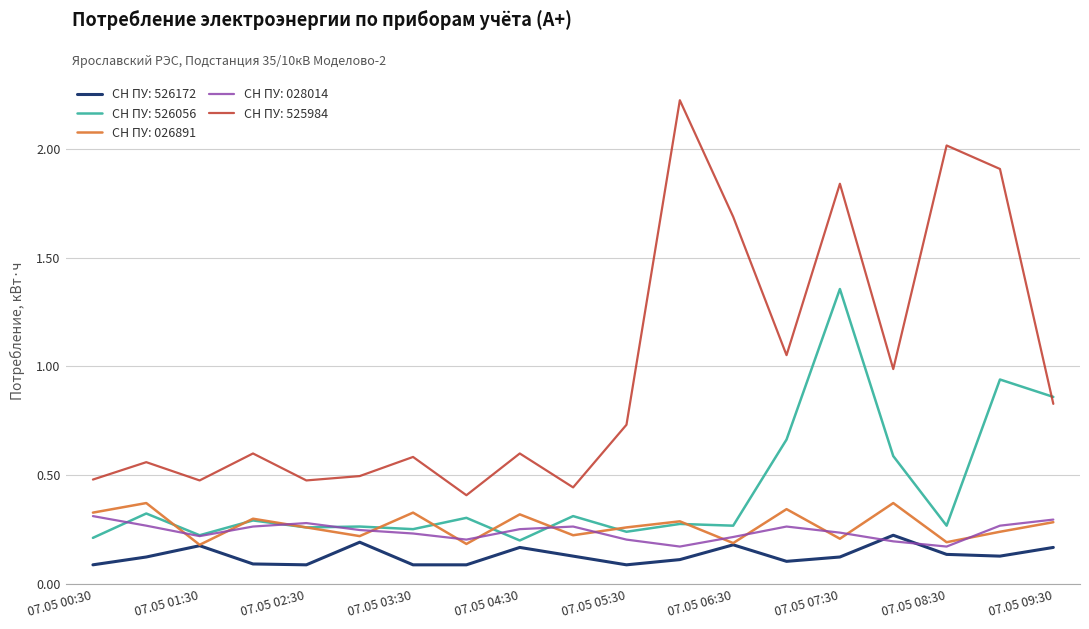

At how many categories does at least one series exceed 0?

19